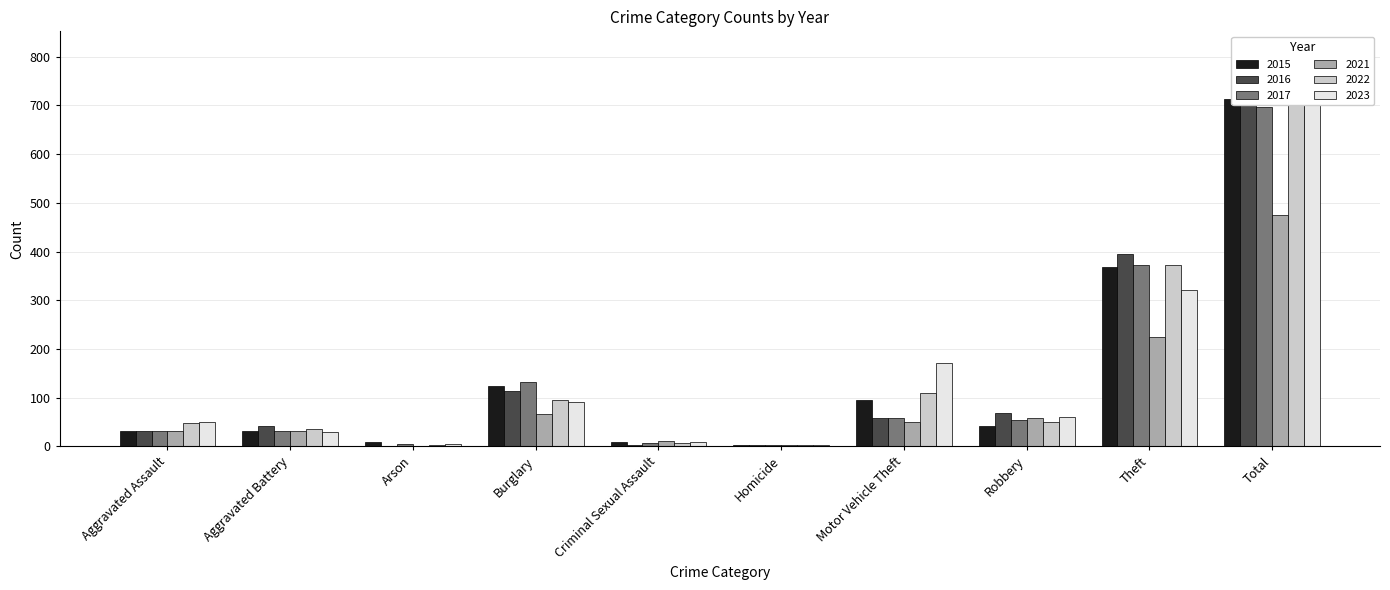

Which label corresponds to the largest value in the chart?

Total